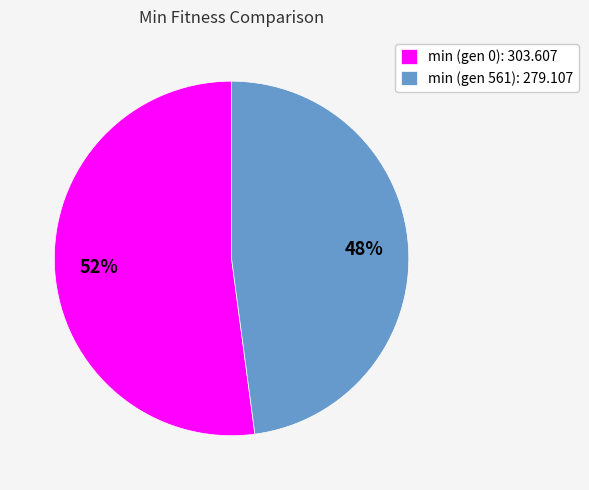

Which has a higher value, min (gen 0): 303.607 or min (gen 561): 279.107?

min (gen 0): 303.607